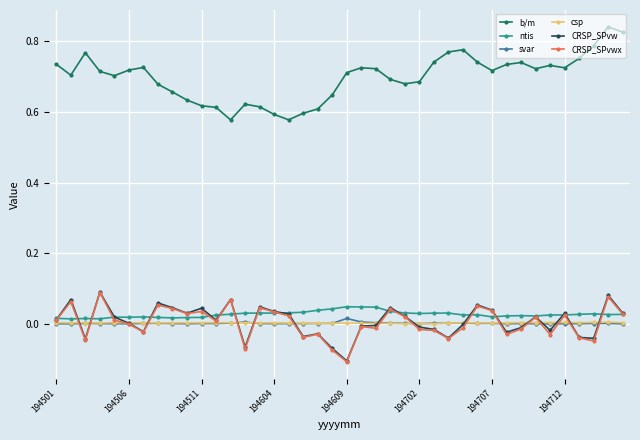

Which series has the largest total across all categories?

b/m